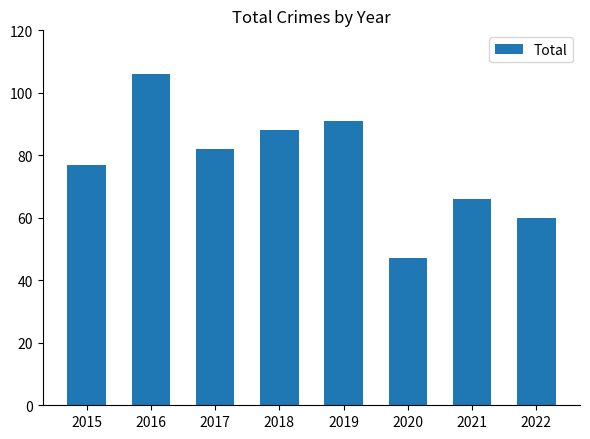

What is the change in value from 2015 to 2022?

-17